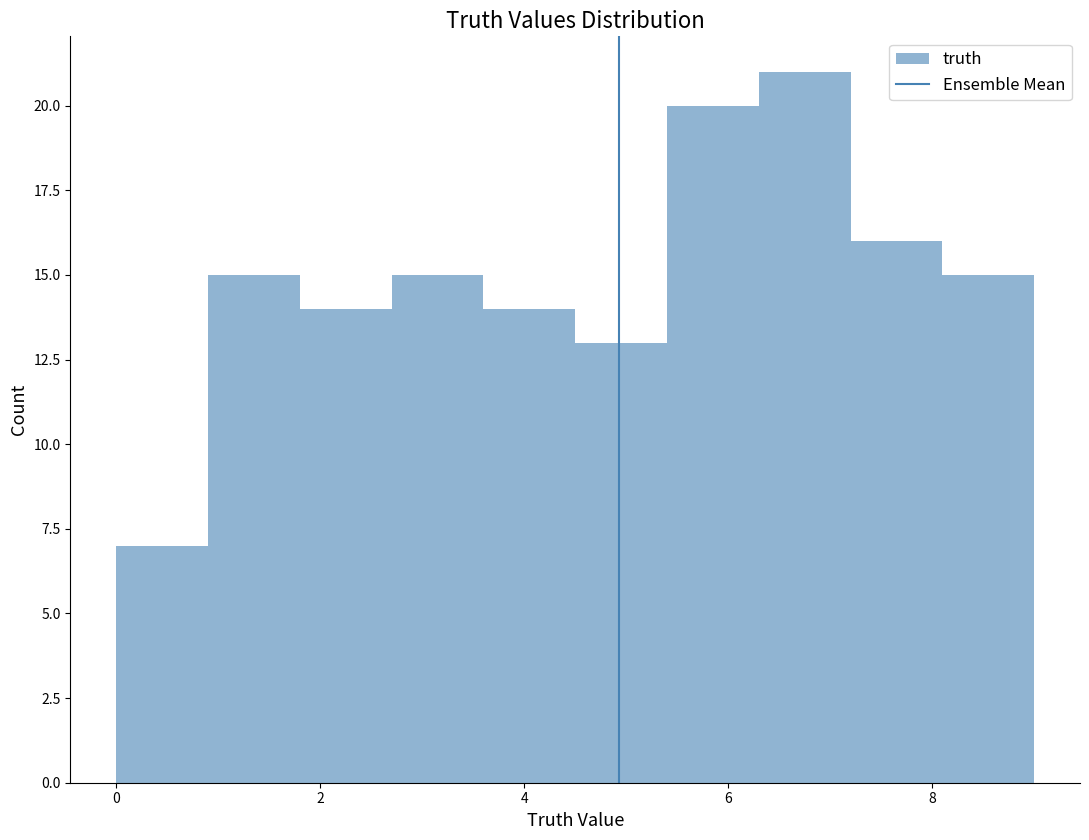

Over which range of the x-axis is the bar tallest?

6.3 to 7.2